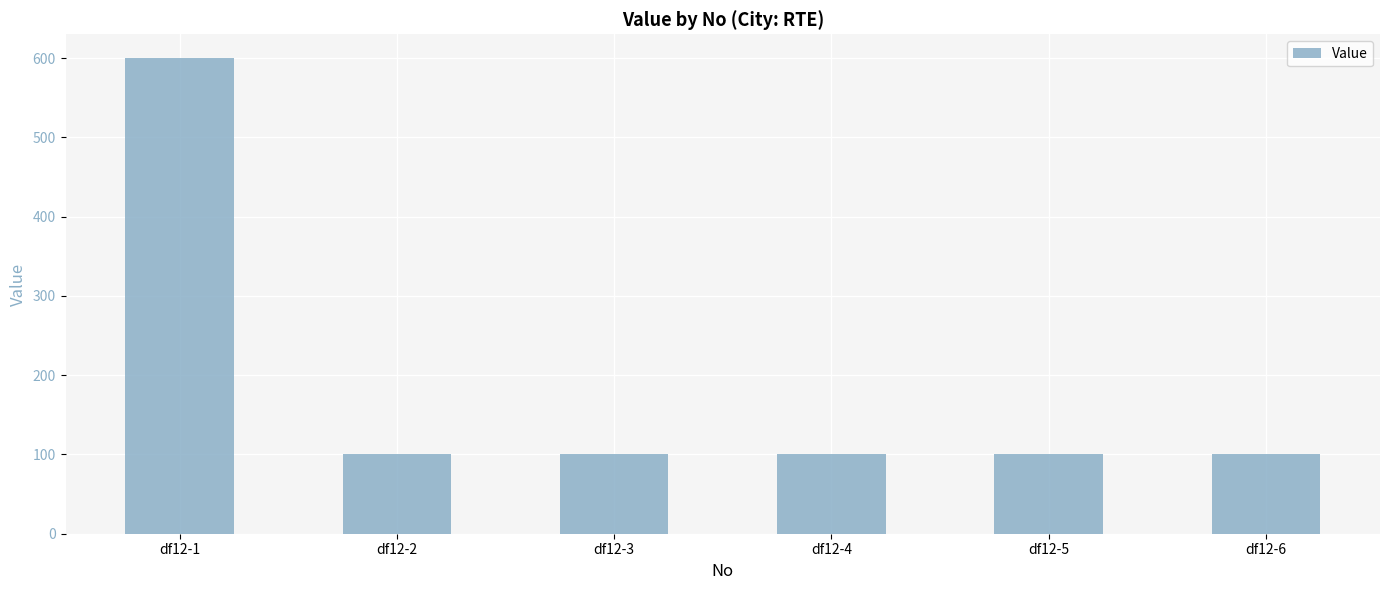

What is the smallest value displayed?

100